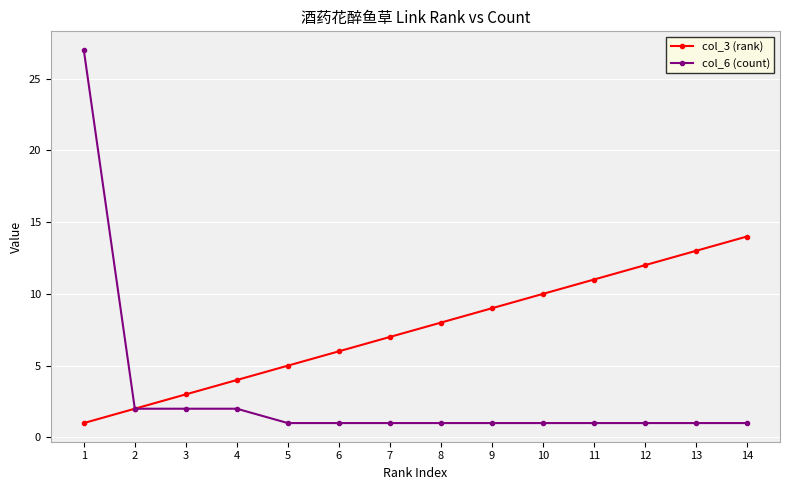

Reading left to right, list all the values displayed in this chart.

col_3 (rank): 1	2	3	4	5	6	7	8	9	10	11	12	13	14
col_6 (count): 27	2	2	2	1	1	1	1	1	1	1	1	1	1